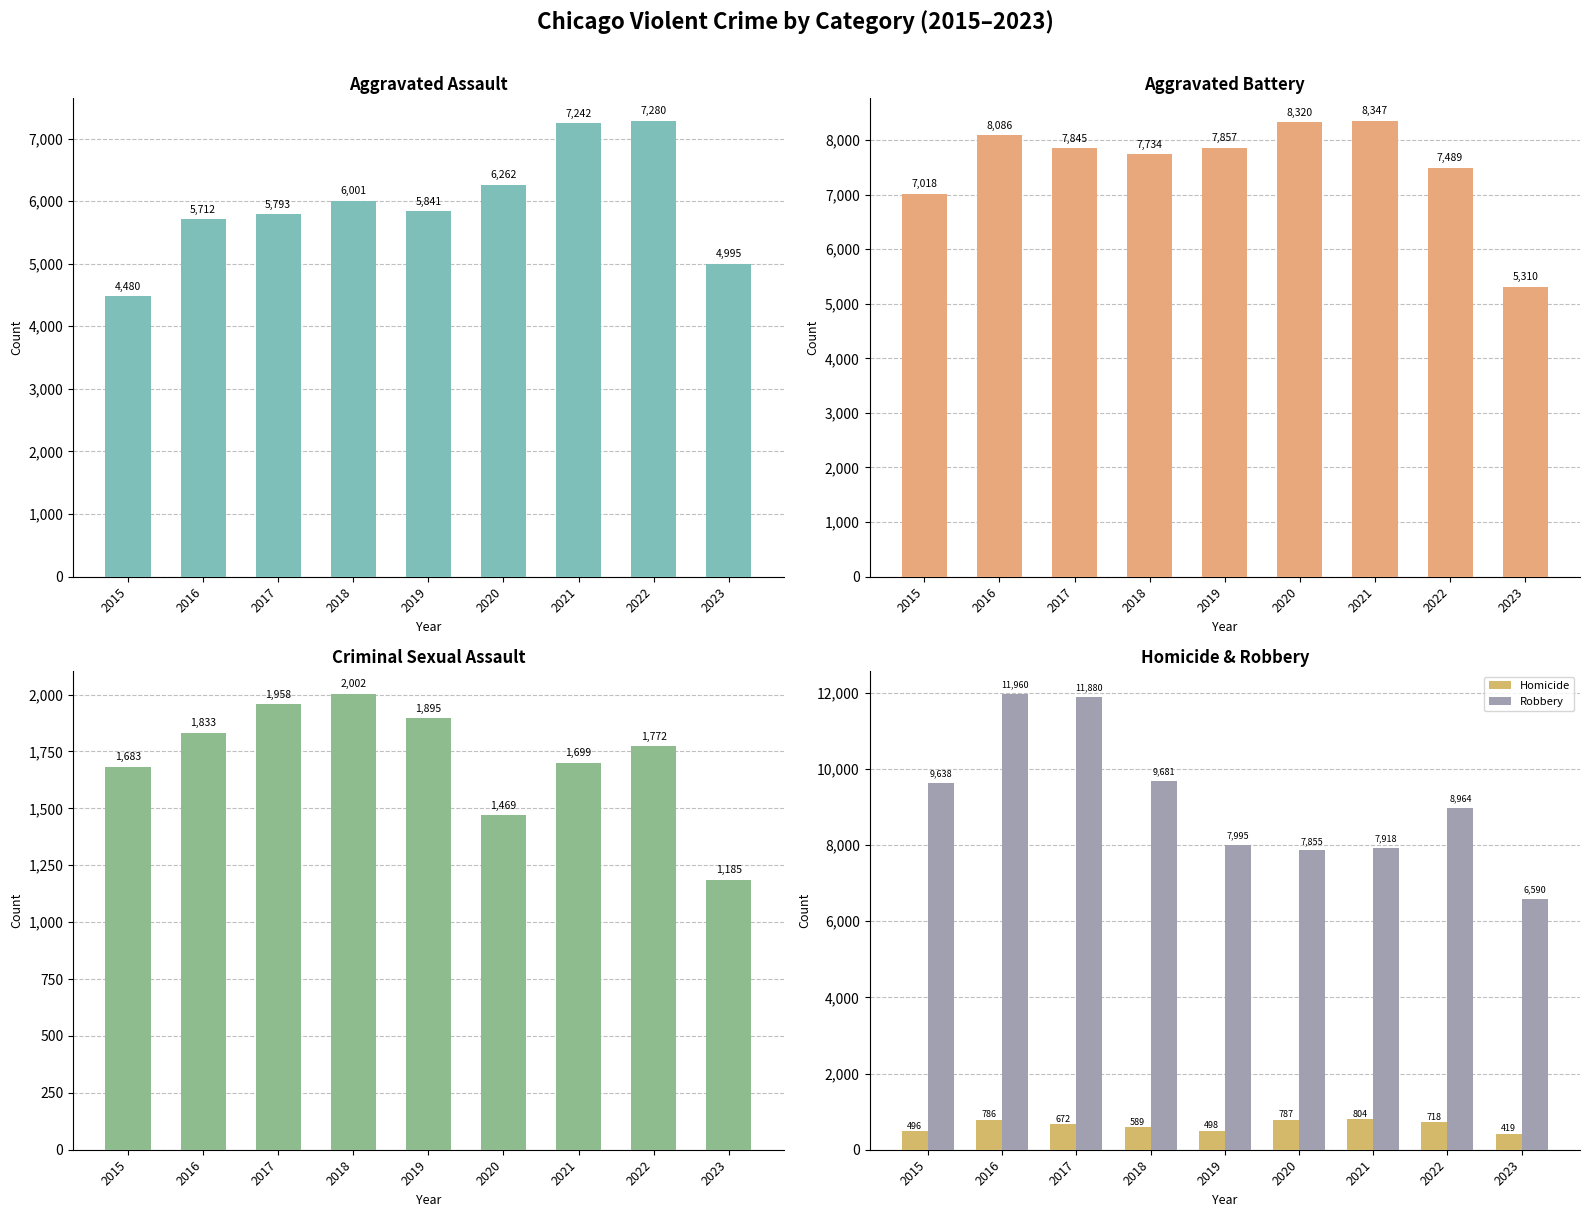

Reading left to right, transcribe all the data shown in this chart.

Aggravated Assault: 2015=4480	2016=5712	2017=5793	2018=6001	2019=5841	2020=6262	2021=7242	2022=7280	2023=4995
Aggravated Battery: 2015=7018	2016=8086	2017=7845	2018=7734	2019=7857	2020=8320	2021=8347	2022=7489	2023=5310
Criminal Sexual Assault: 2015=1683	2016=1833	2017=1958	2018=2002	2019=1895	2020=1469	2021=1699	2022=1772	2023=1185
Homicide: 2015=496	2016=786	2017=672	2018=589	2019=498	2020=787	2021=804	2022=718	2023=419
Robbery: 2015=9638	2016=11960	2017=11880	2018=9681	2019=7995	2020=7855	2021=7918	2022=8964	2023=6590